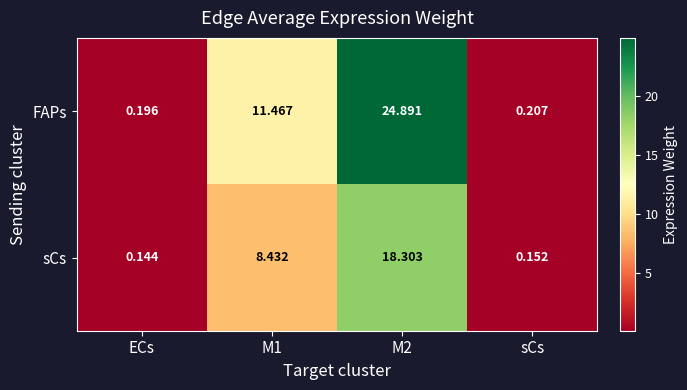

At which label does sCs reach its minimum?

ECs